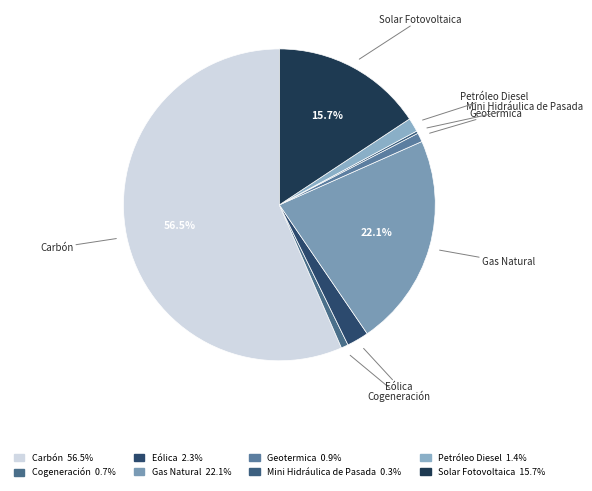

Is there a majority slice in this chart?

Yes